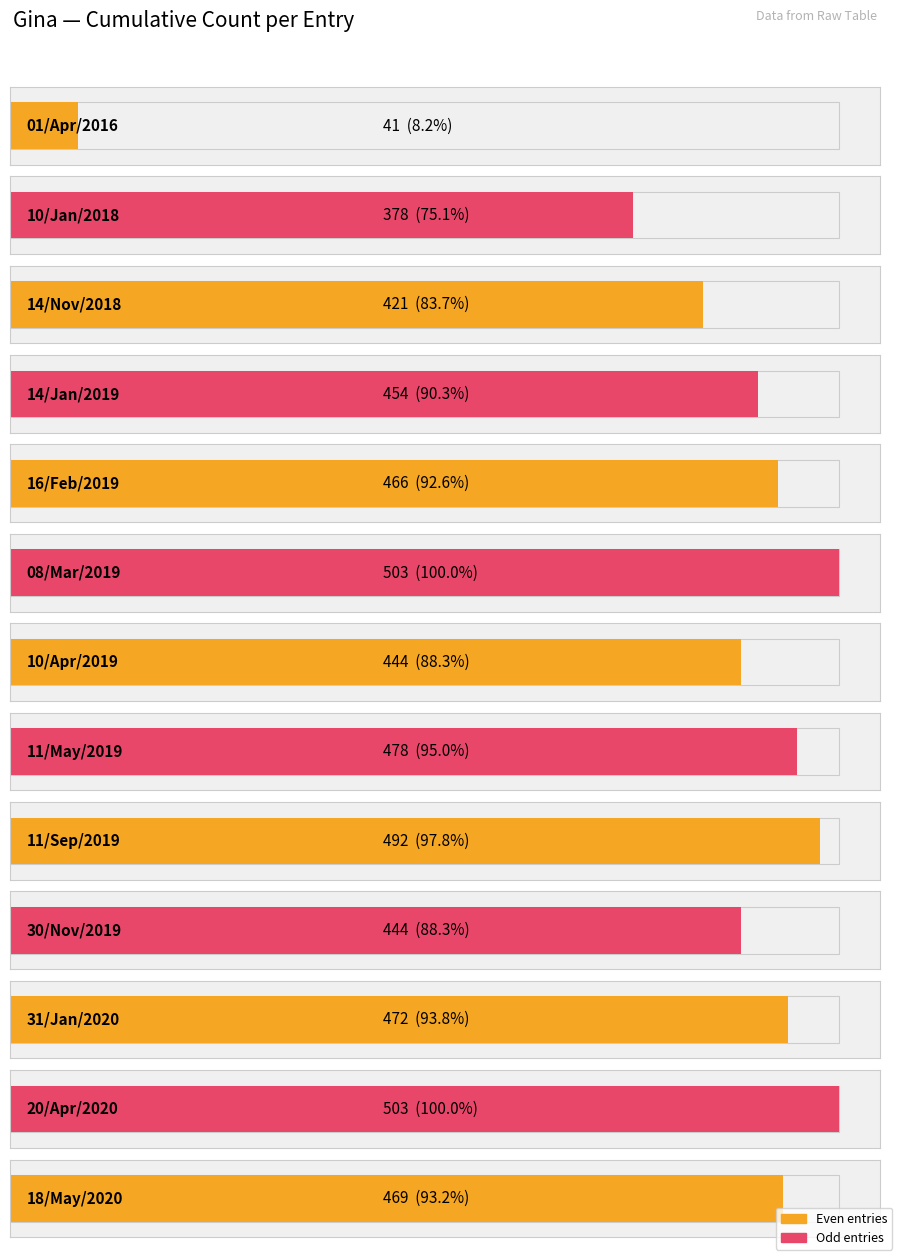

True or false: the data shows 192 at 08/Mar/2019.

False